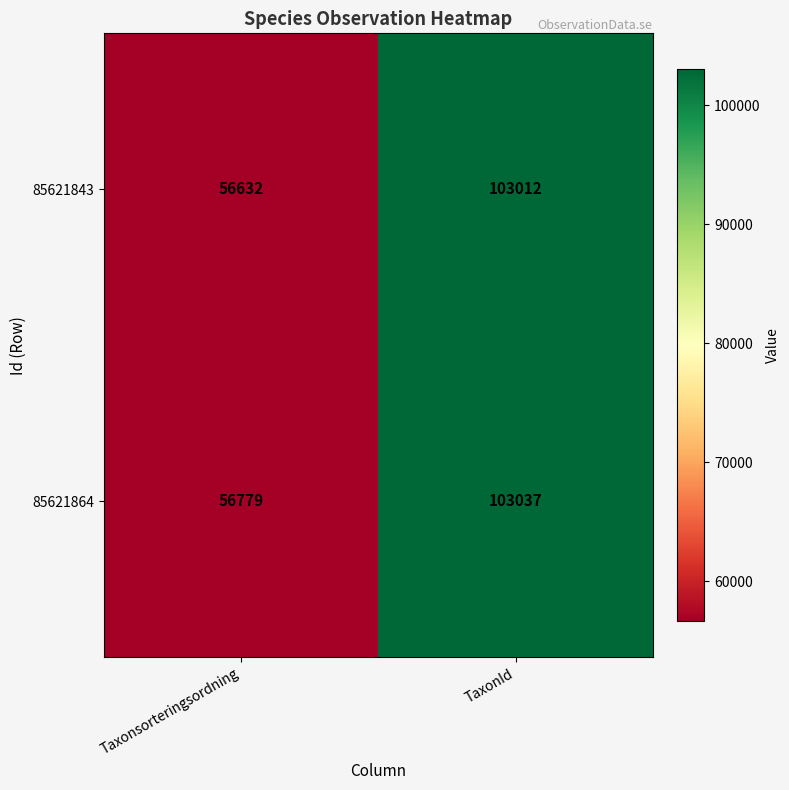

Which series has the largest total across all categories?

85621864